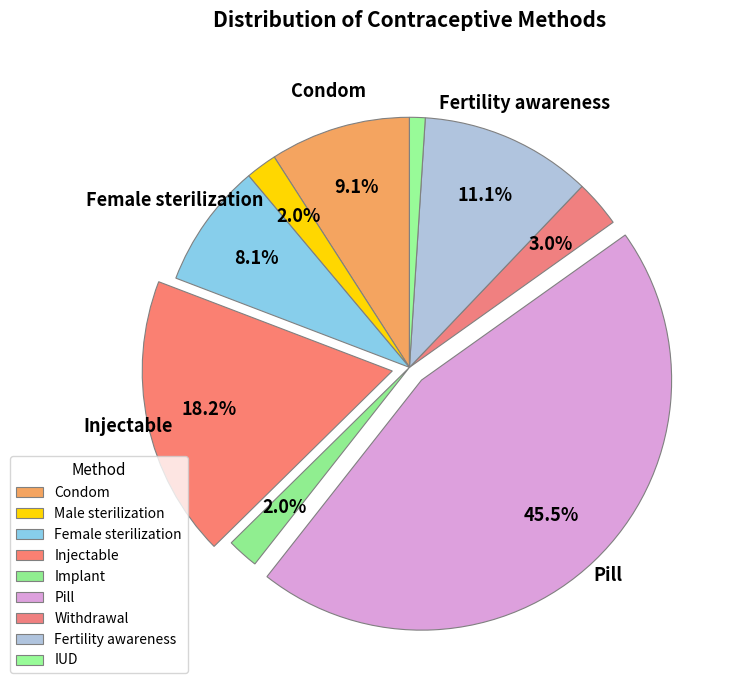

True or false: Fertility awareness accounts for 1% of the total.

False